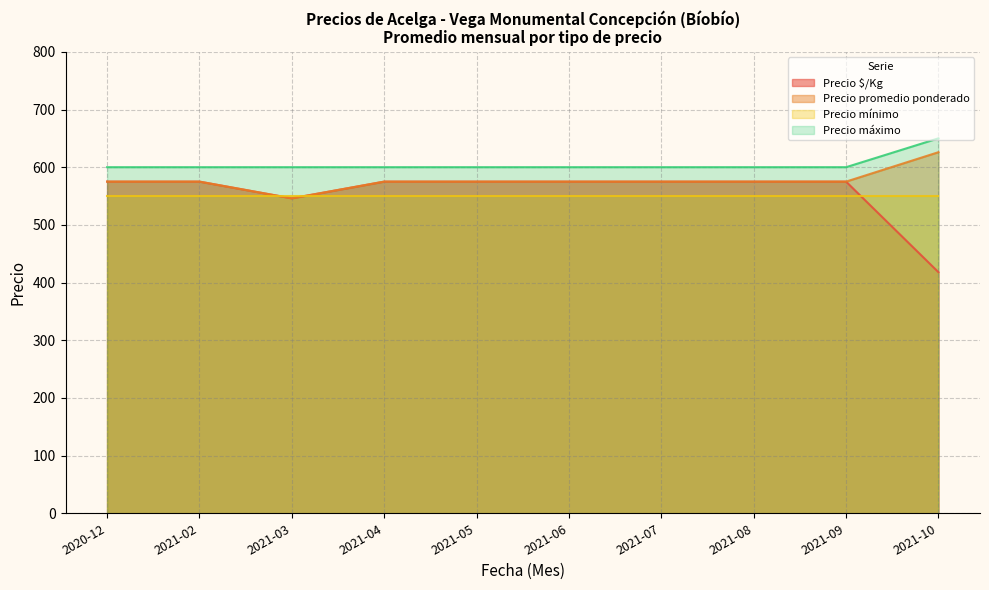

Count the number of data series in this chart.

4